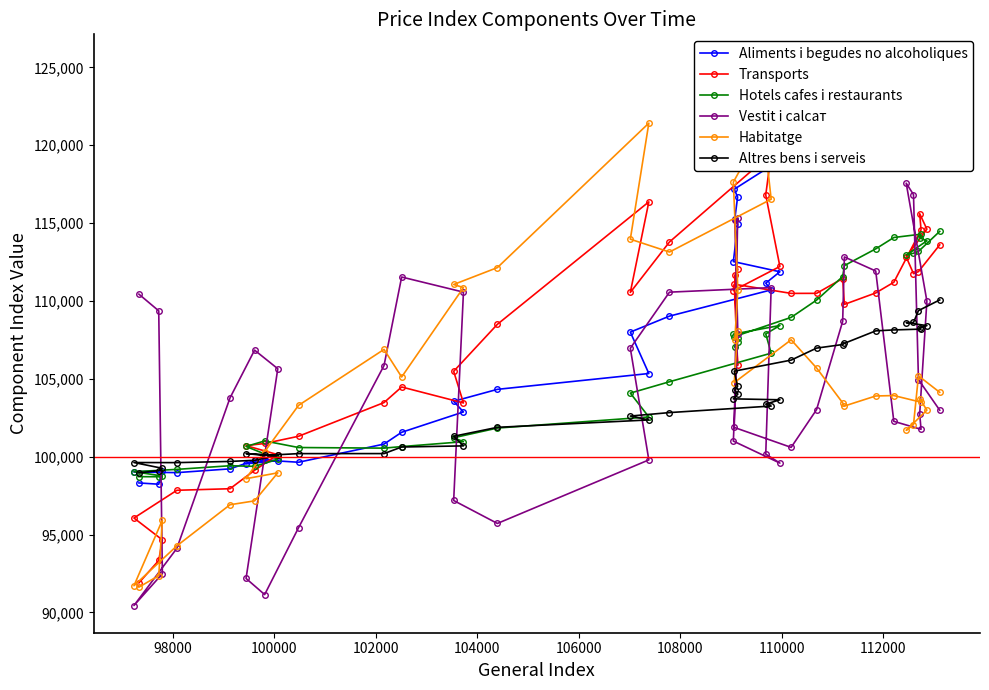

How many interior local peaks does the Habitatge series have?

10